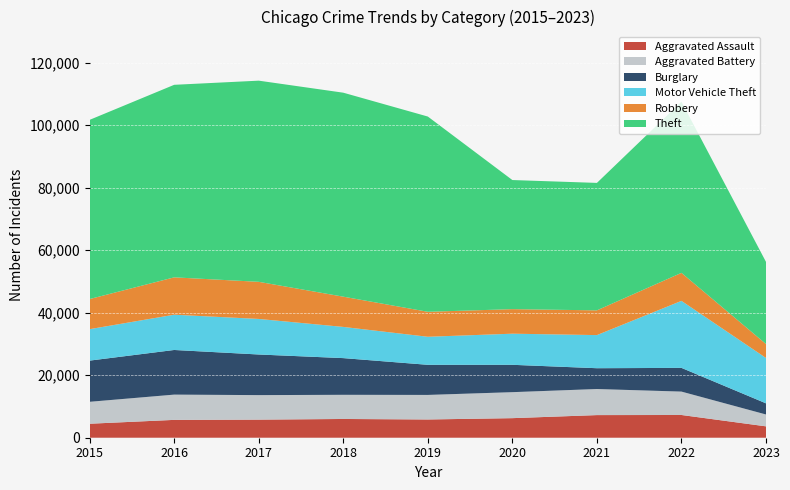

Reading right to left, transcribe all the data shown in this chart.

Aggravated Assault: 3640	7277	7243	6263	5841	6001	5793	5712	4480
Aggravated Battery: 3798	7487	8346	8319	7857	7734	7845	8085	7018
Burglary: 3568	7592	6659	8757	9638	11746	13001	14289	13184
Motor Vehicle Theft: 14517	21448	10601	9959	8977	9985	11380	11286	10068
Robbery: 4468	8964	7917	7855	7994	9680	11880	11960	9638
Theft: 26285	54796	40794	41320	62491	65286	64383	61621	57350